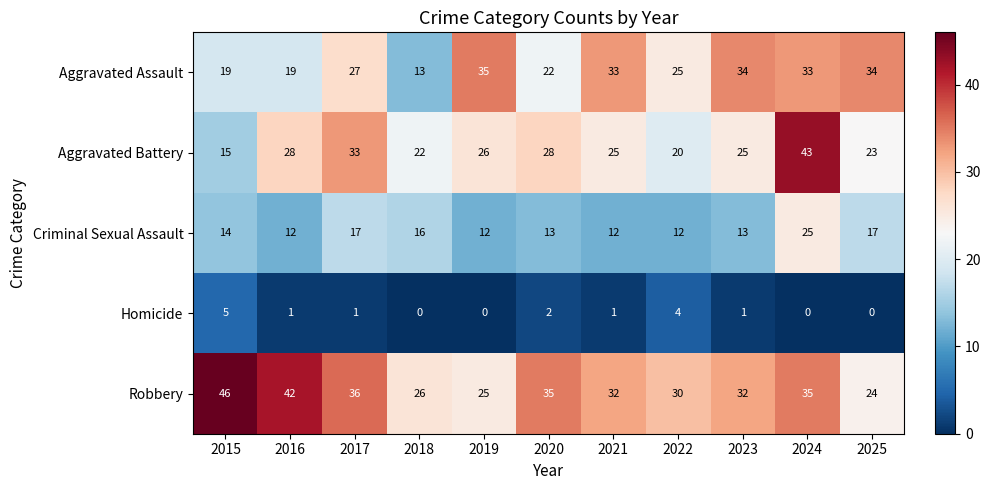

Is it true that Aggravated Battery equals 7 at 2015?

False